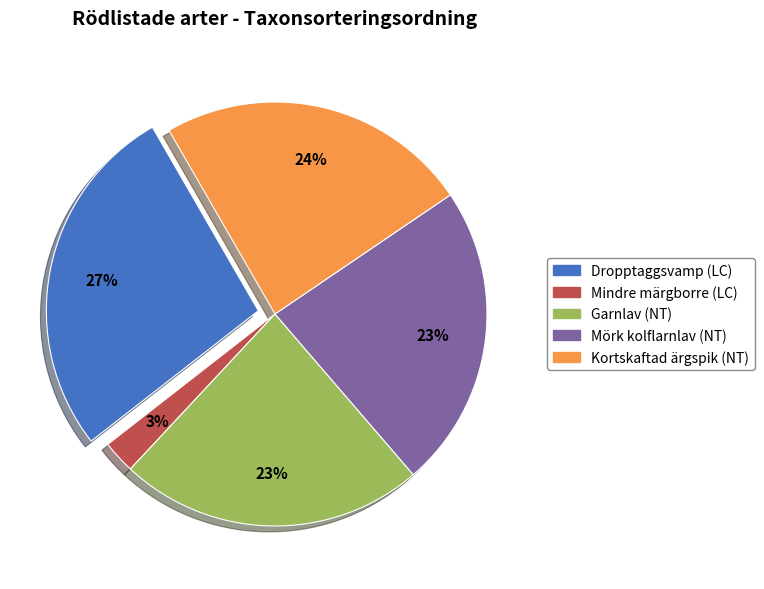

Between Garnlav (NT) and Mindre märgborre (LC), which is larger?

Garnlav (NT)